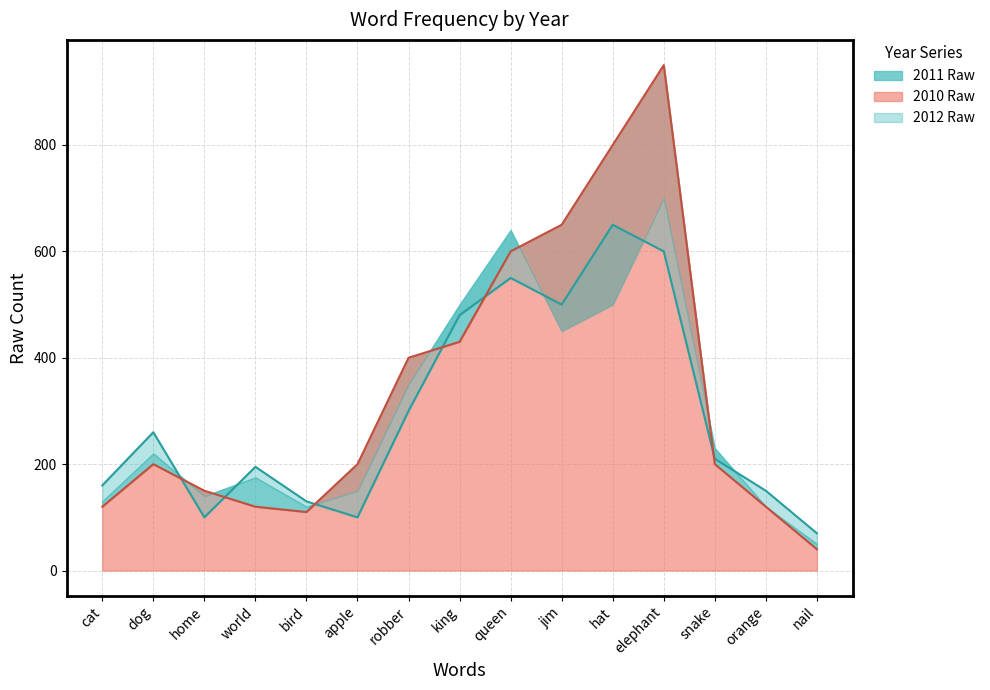

At which category does 2010 Raw reach its first local peak?

dog